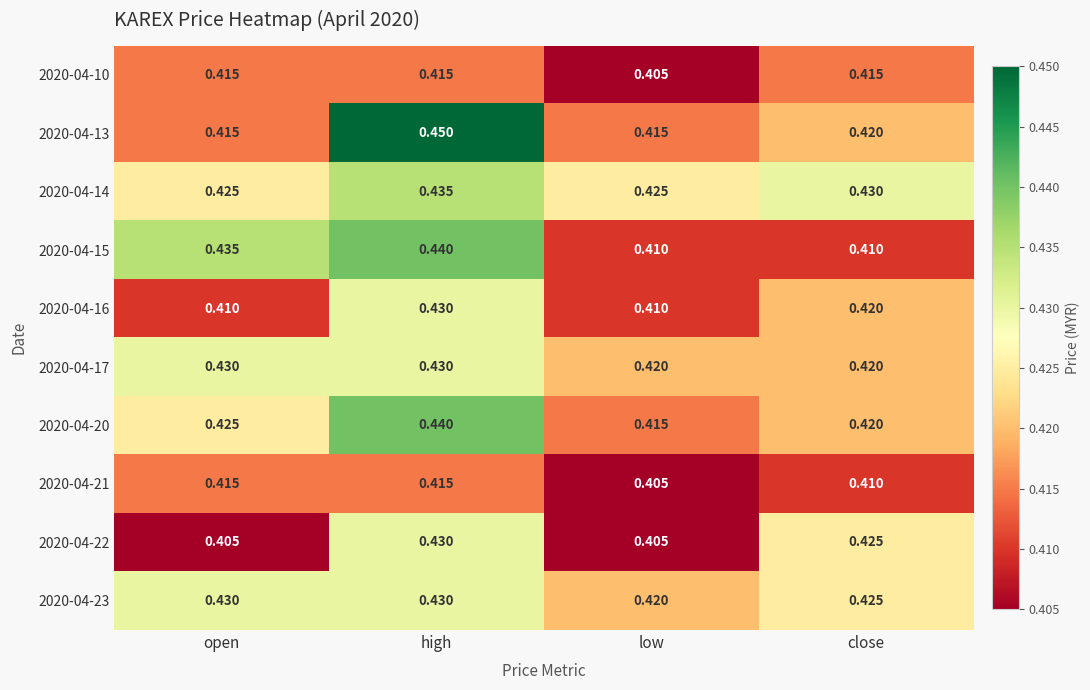

At which label does 2020-04-22 reach its peak?

high